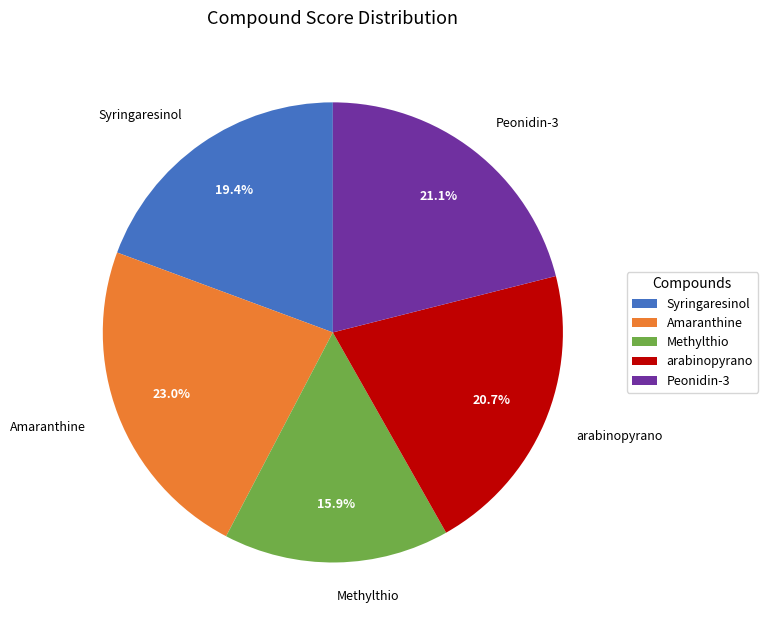

Does arabinopyrano represent more than half of the total?

No